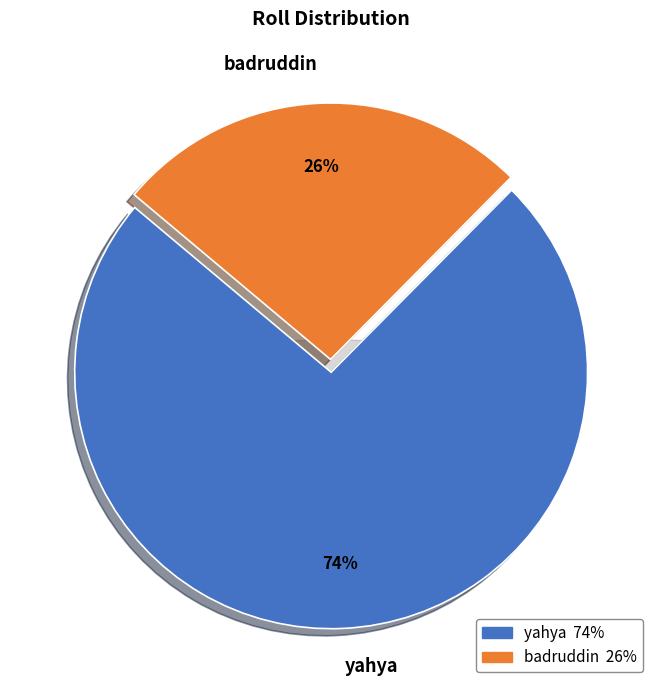

What percentage is NOT represented by yahya?

26.3%